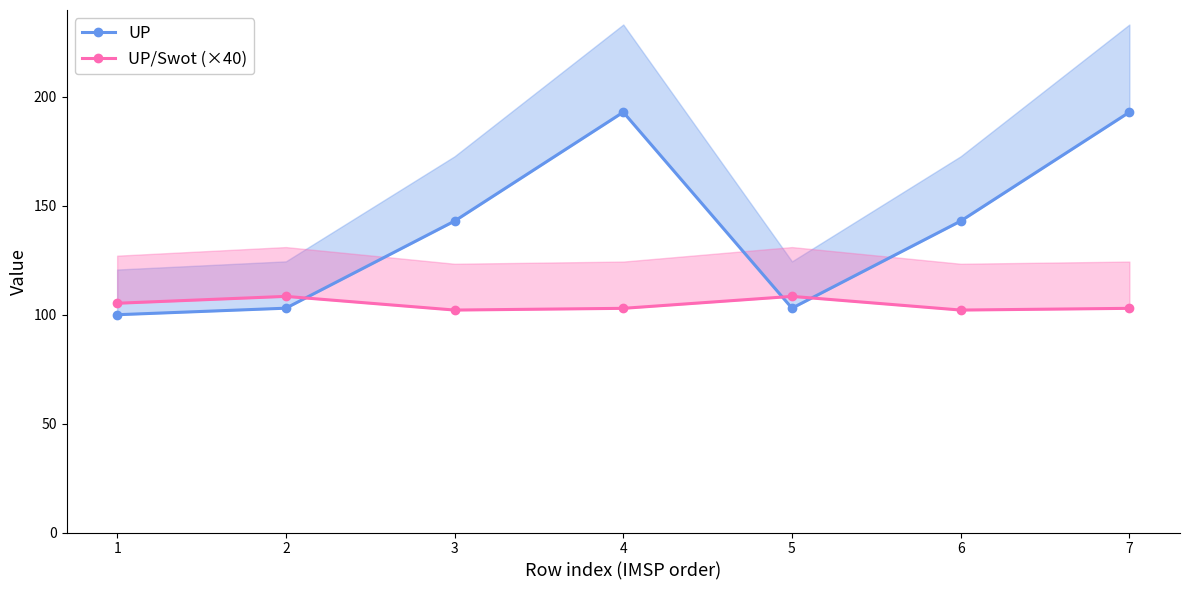

What is the value of the UP/Swot (×40) point at the 7th from the left?

102.9